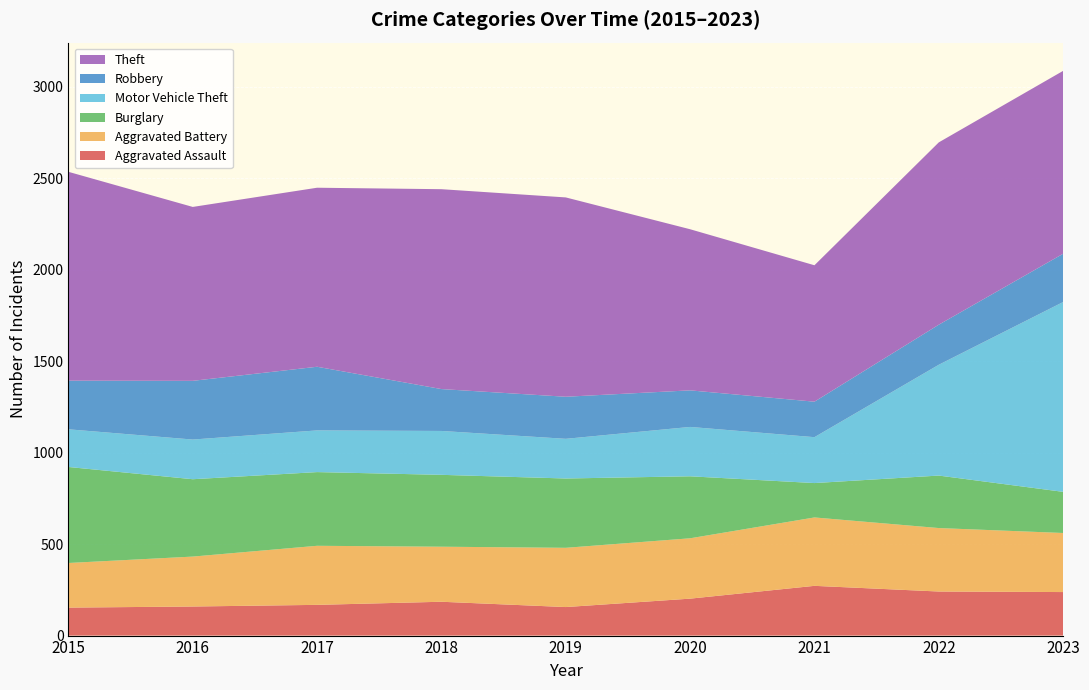

Reading right to left, transcribe all the data shown in this chart.

Aggravated Assault: 2023=238	2022=241	2021=272	2020=202	2019=156	2018=185	2017=168	2016=159	2015=153
Aggravated Battery: 2023=323	2022=347	2021=374	2020=330	2019=324	2018=301	2017=323	2016=273	2015=244
Burglary: 2023=225	2022=287	2021=188	2020=339	2019=379	2018=393	2017=403	2016=423	2015=525
Motor Vehicle Theft: 2023=1038	2022=606	2021=251	2020=270	2019=217	2018=240	2017=228	2016=217	2015=206
Robbery: 2023=264	2022=219	2021=194	2020=200	2019=230	2018=229	2017=348	2016=321	2015=266
Theft: 2023=1000	2022=997	2021=746	2020=881	2019=1090	2018=1093	2017=979	2016=951	2015=1142